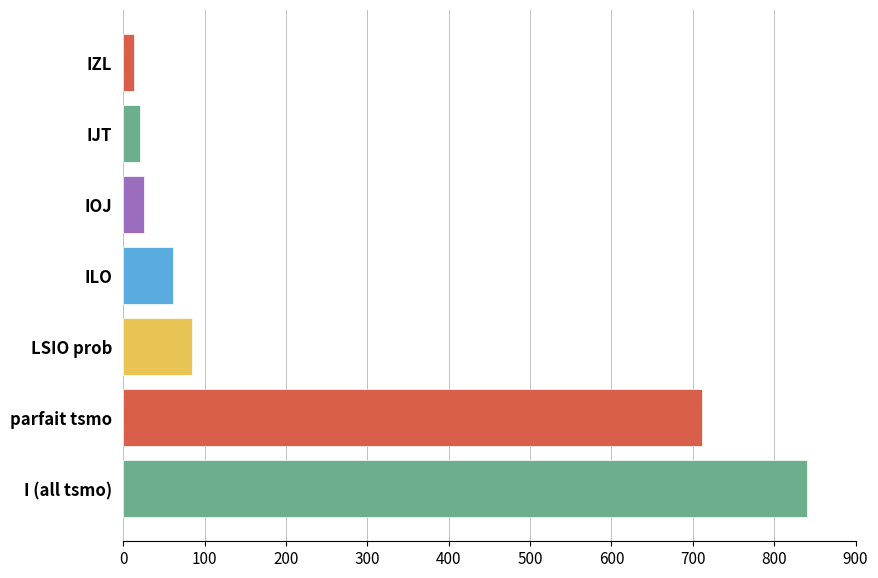

What is the change in value from parfait tsmo to IJT?

-691